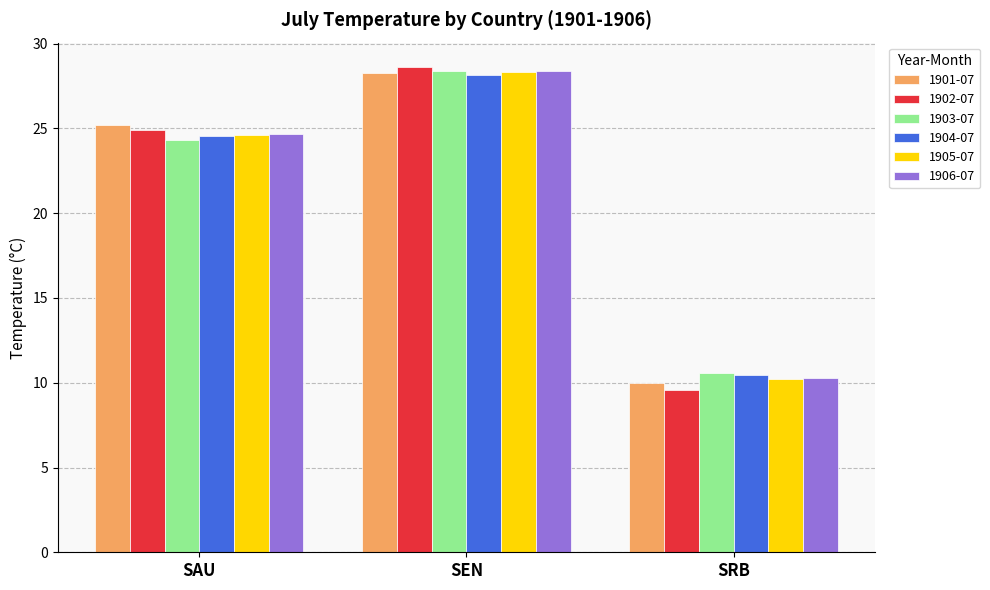

The 1903-07 series shows 24.3 at SAU. True or false?

True